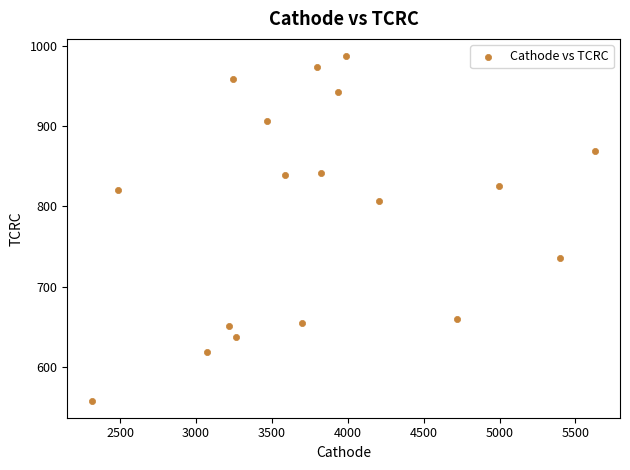

What is the range of Y values (max minus min)?

429.5